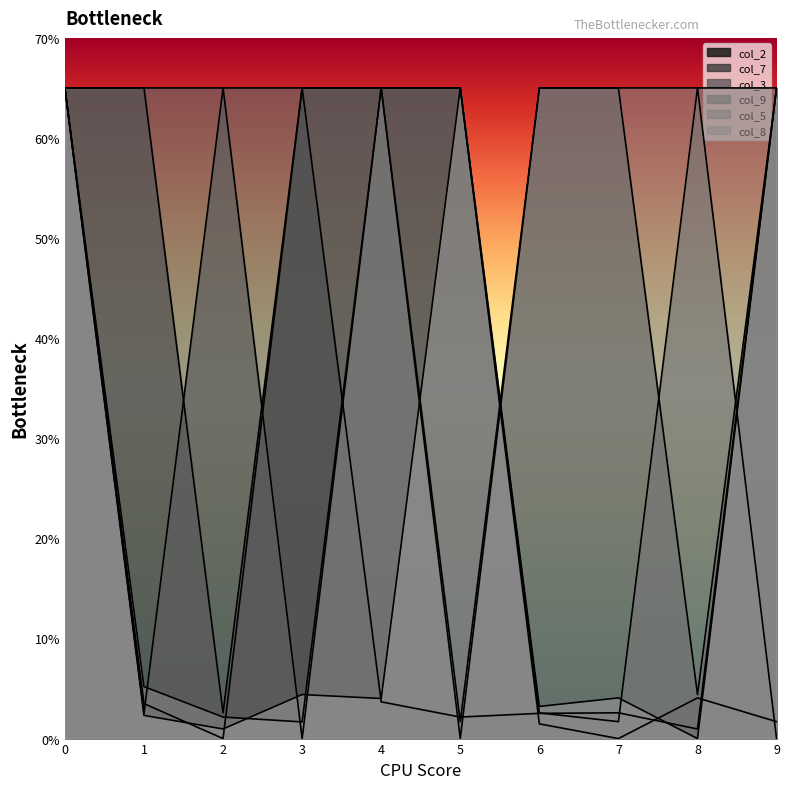

What is the difference between the maximum and minimum values in the col_2 series?

65.0